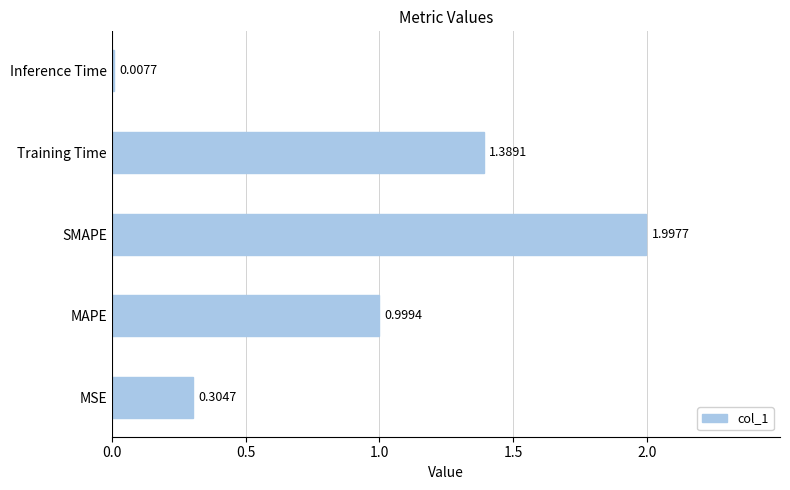

Between MAPE and Training Time, which is larger?

Training Time